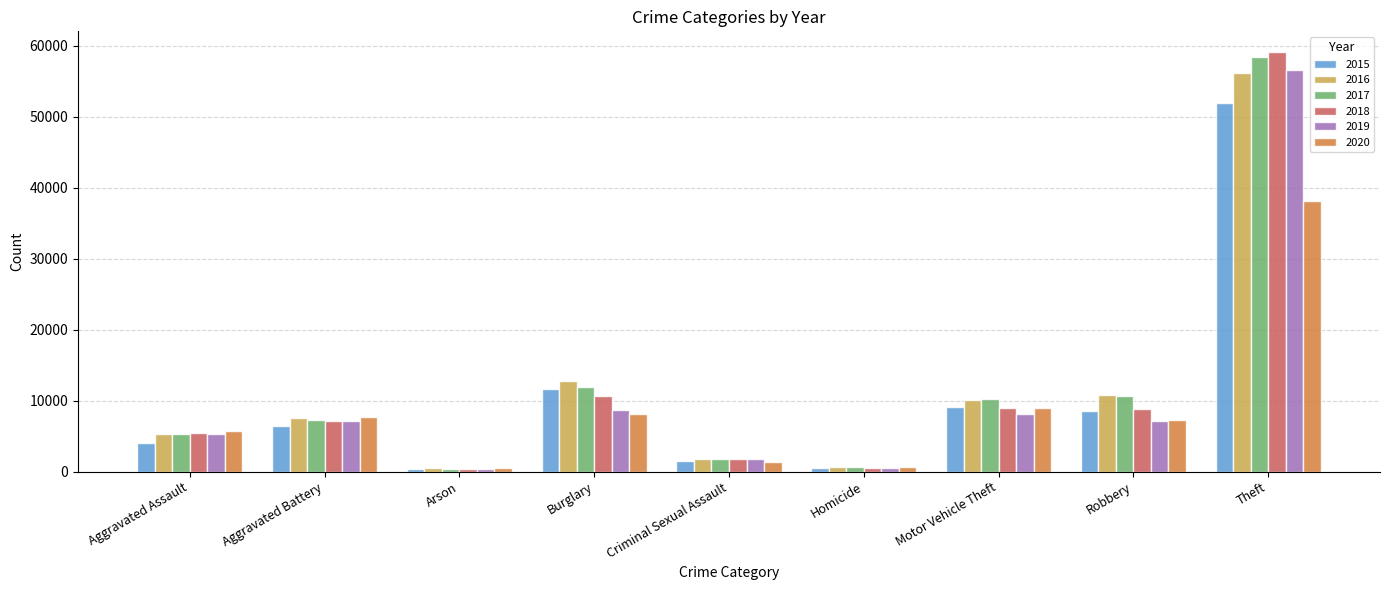

At which category is the sum across all series the highest?

Theft